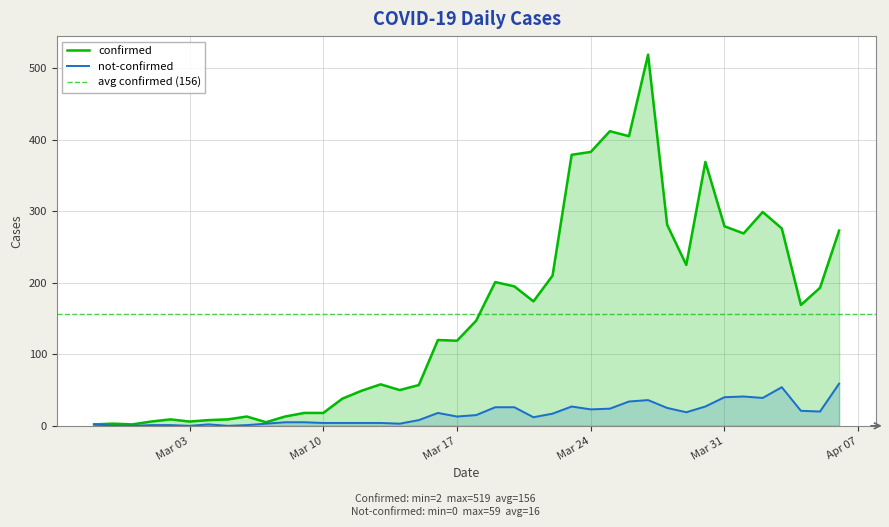

At which label does not-confirmed first exceed 15?

2020-03-16